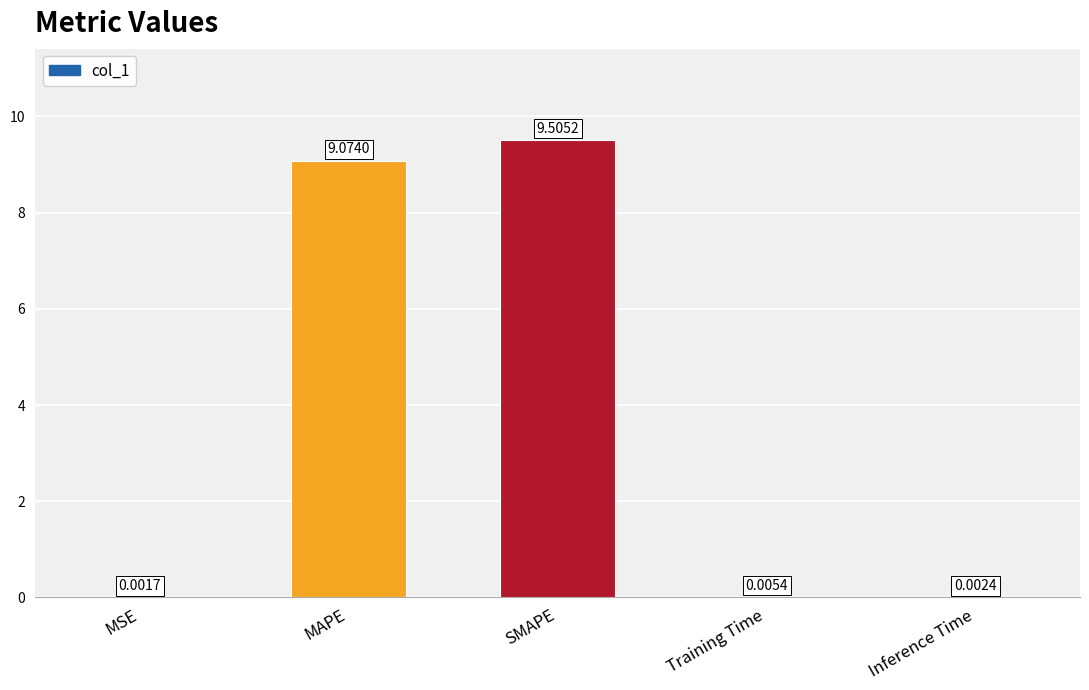

At which label is the value closest to 4?

Training Time